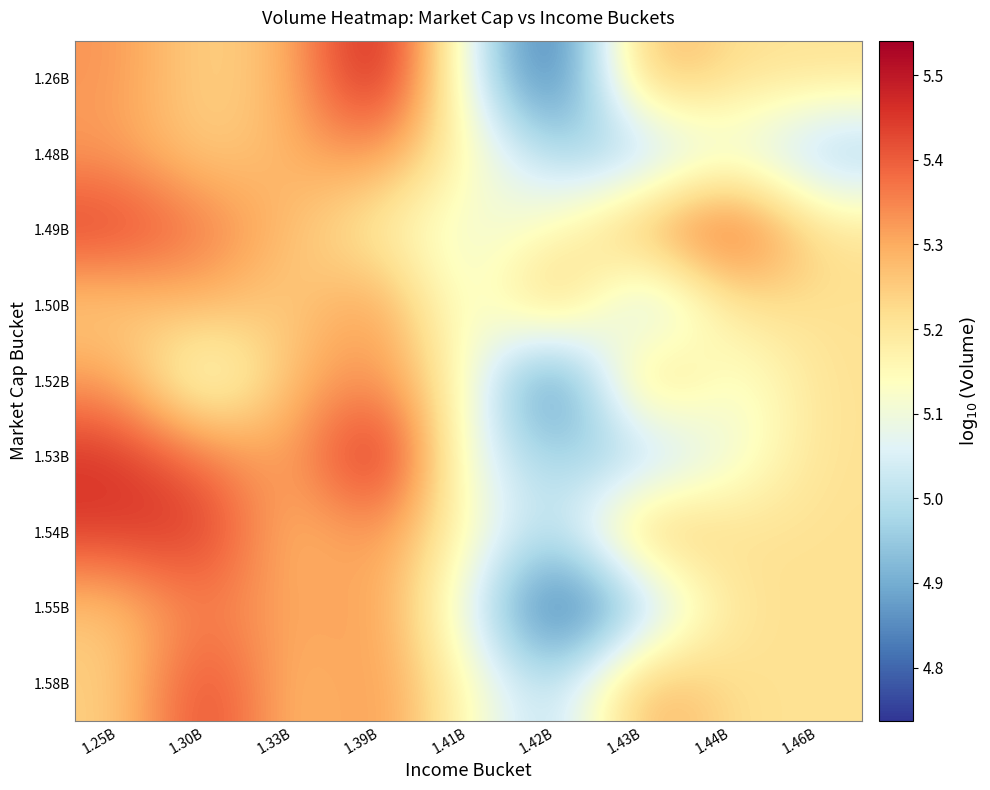

At 1.30B, list the series in order from largest to smallest.

1.54B, 1.58B, 1.49B, 1.53B, 1.55B, 1.50B, 1.48B, 1.26B, 1.52B